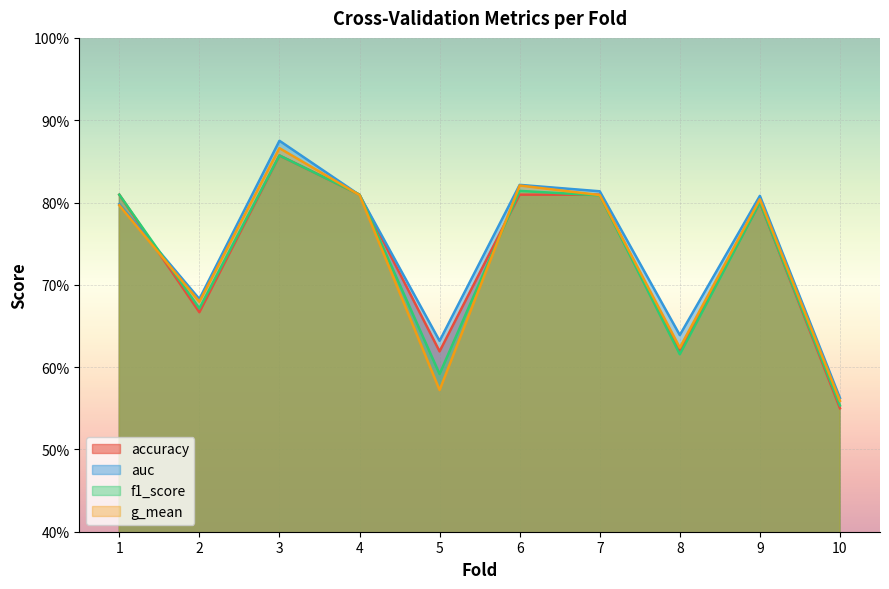

Which series changed the most between 6 and 10?

g_mean